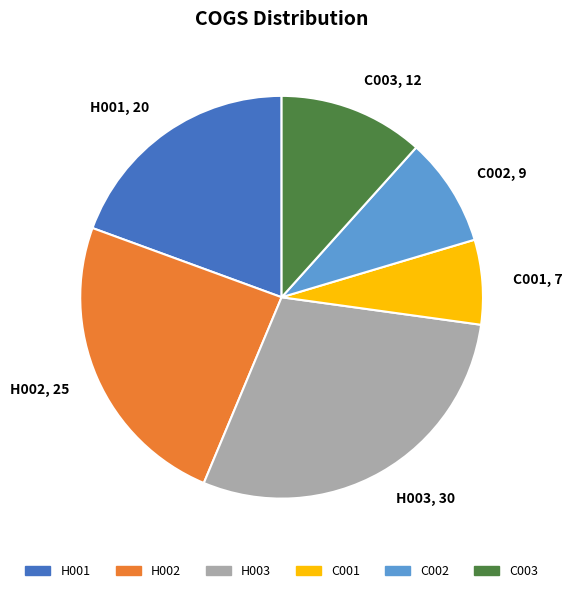

How many slices are in this pie chart?

6